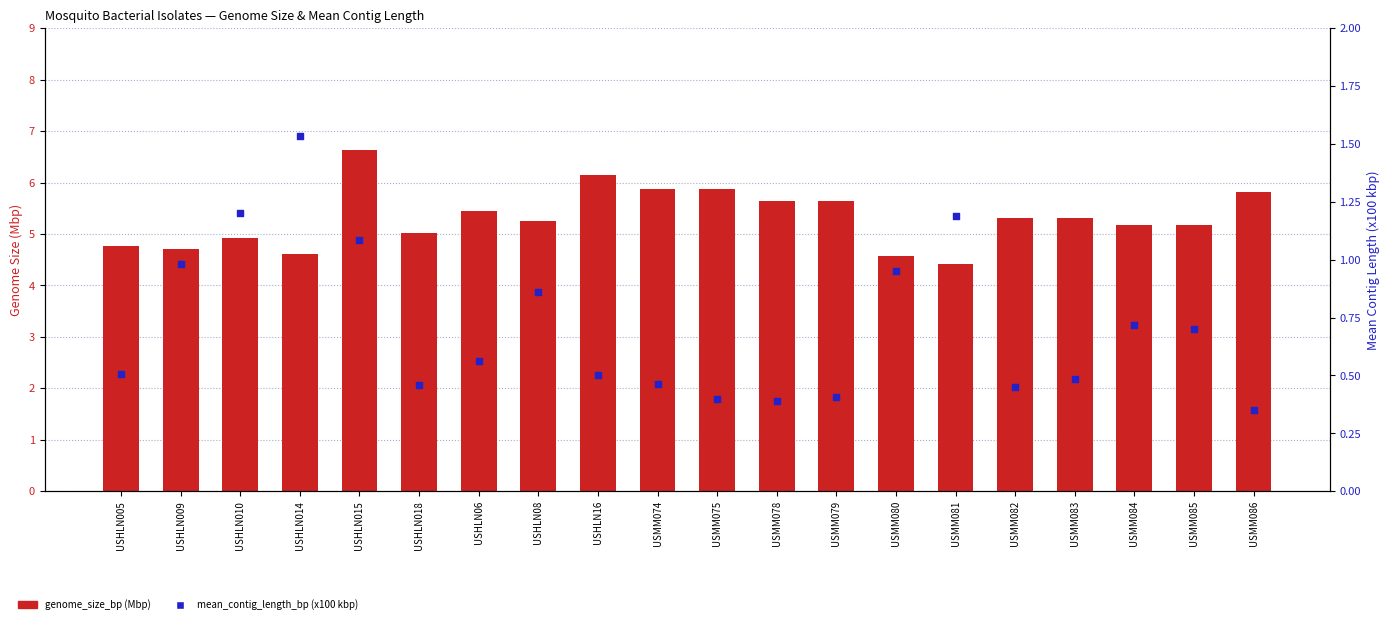

What is the total value across all series at USMM083?

5.8